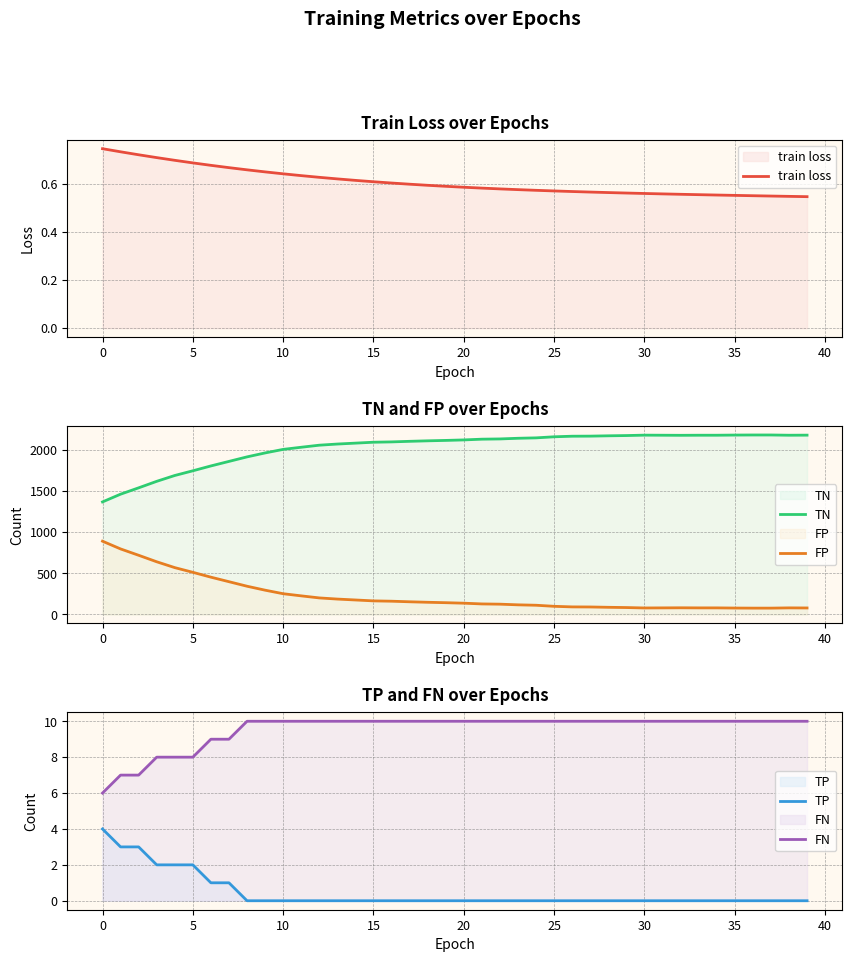

What is the greatest value displayed?

2180.0